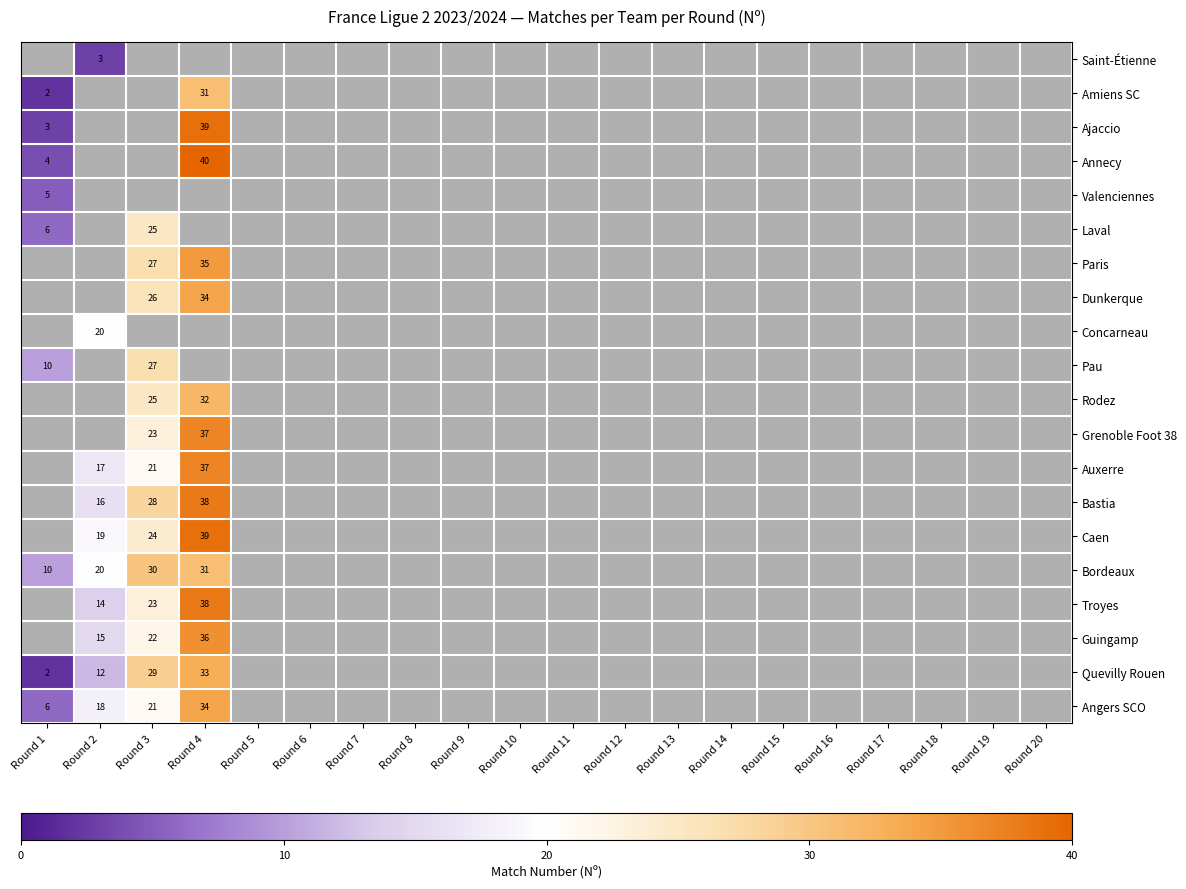

Is it true that Bastia equals 16 at Round 2?

True